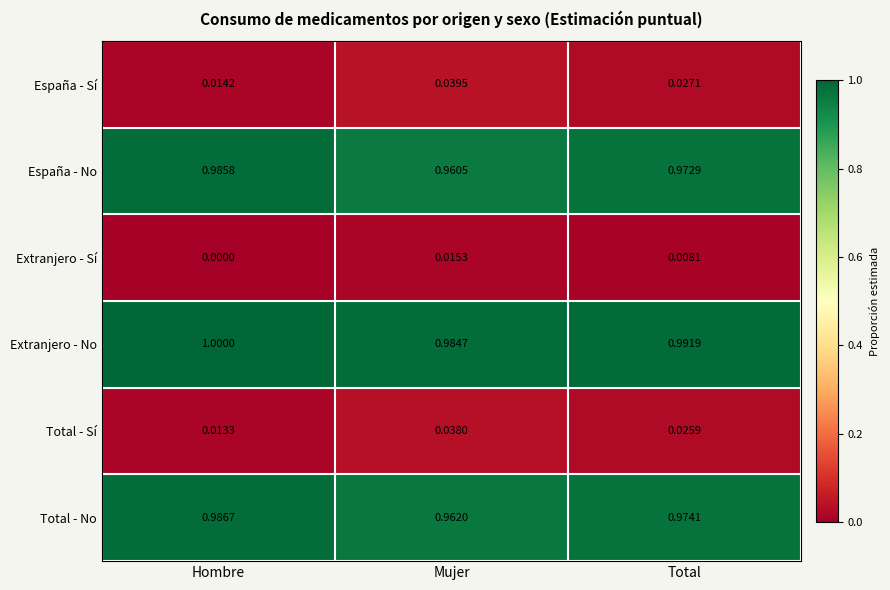

Is the value of Extranjero - No at Mujer greater than the value of Extranjero - Sí at Mujer?

Yes